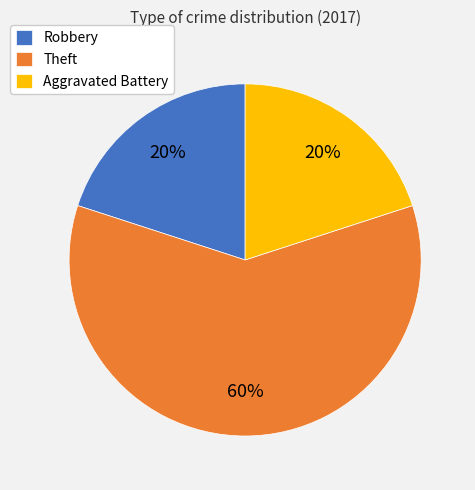

The Theft slice represents 60% of the pie. True or false?

True